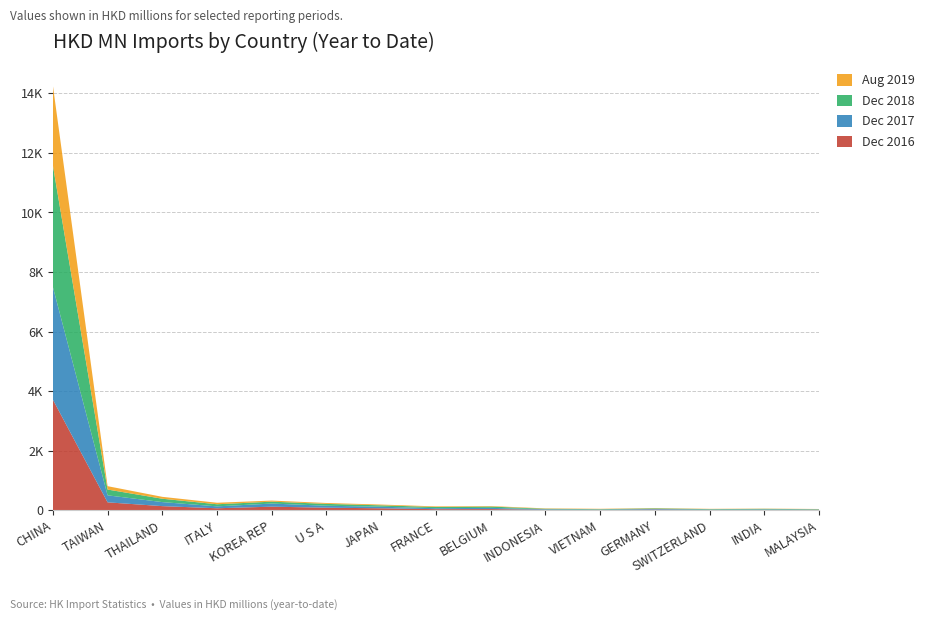

Reading left to right, list all the values displayed in this chart.

201612: 3714.2	266.8	139.3	67.7	121.4	86.8	67.3	37.4	40.3	17.3	11.8	23.3	11.4	15.8	11.8
201712: 3784.6	235.3	135.8	64.3	104.4	65.9	52.5	33.1	41.3	18.0	12.7	21.6	13.1	14.9	12.1
201812: 4082.1	194.0	112.8	70.3	63.9	62.3	46.1	39.1	43.4	16.3	13.6	19.7	14.6	17.9	12.4
201908: 2682.3	113.7	63.6	50.5	36.4	29.7	26.4	21.0	17.1	12.1	12.0	10.3	9.5	7.9	7.1